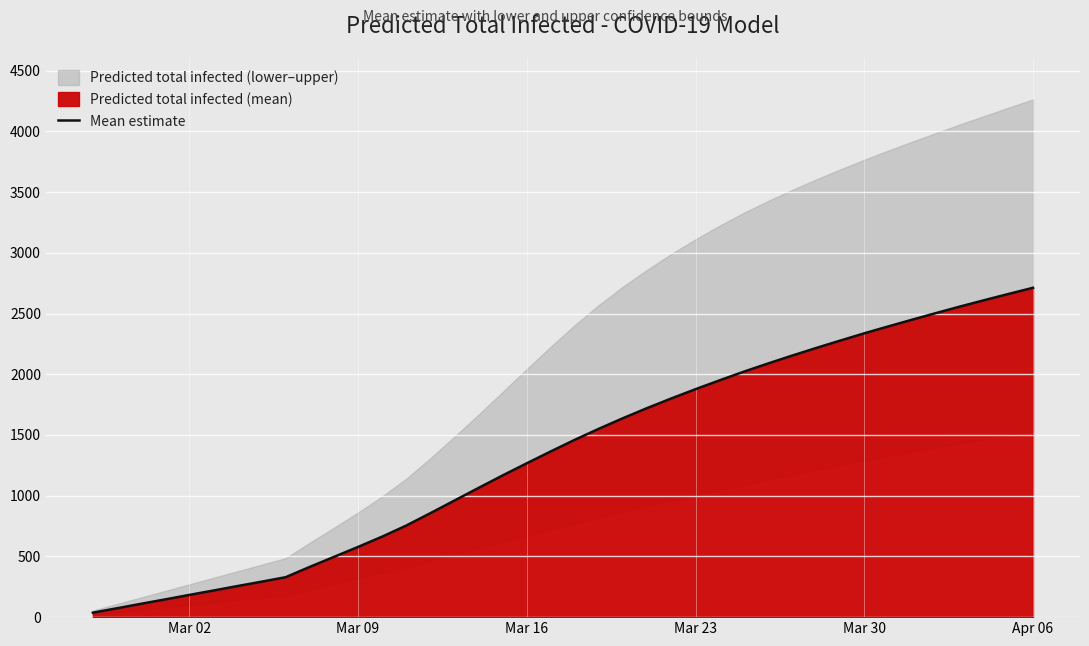

How many values are below 1461?

20